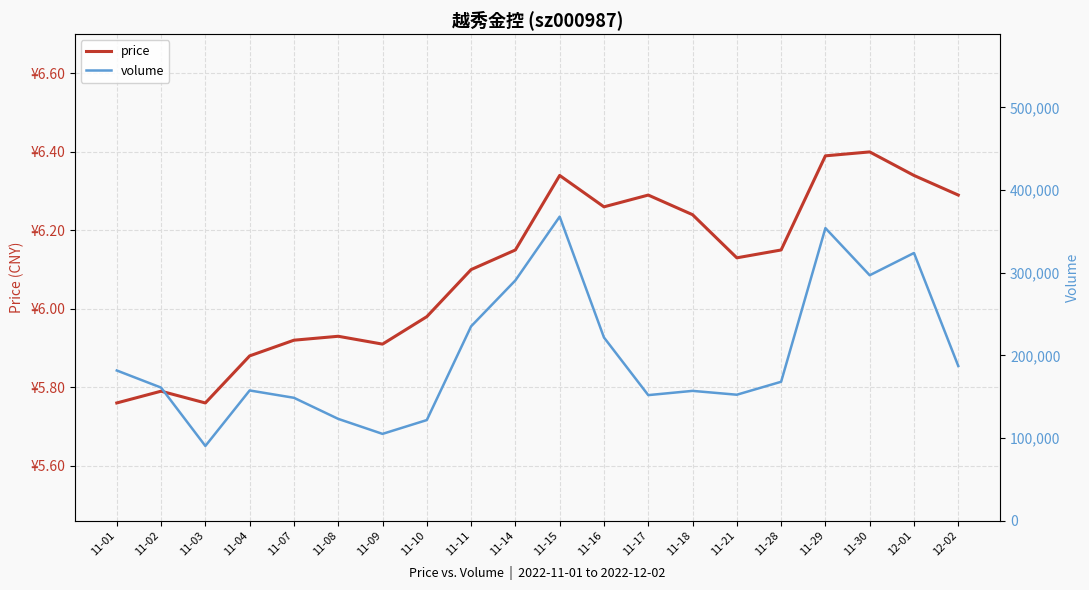

What value does the volume series have at 11-02?

160956.0